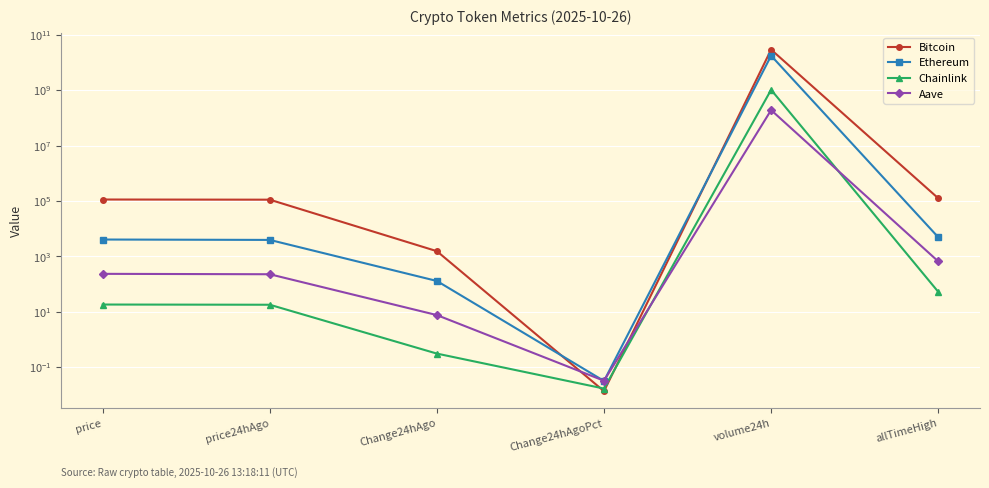

At how many categories does at least one series exceed 7352166619?

1